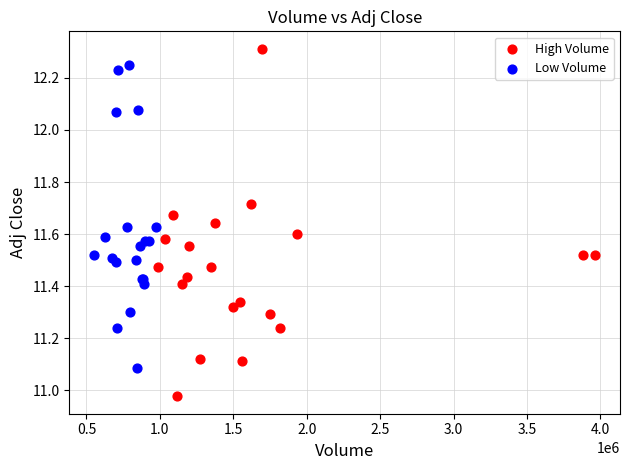

Which series contains the lowest Y value?

High Volume